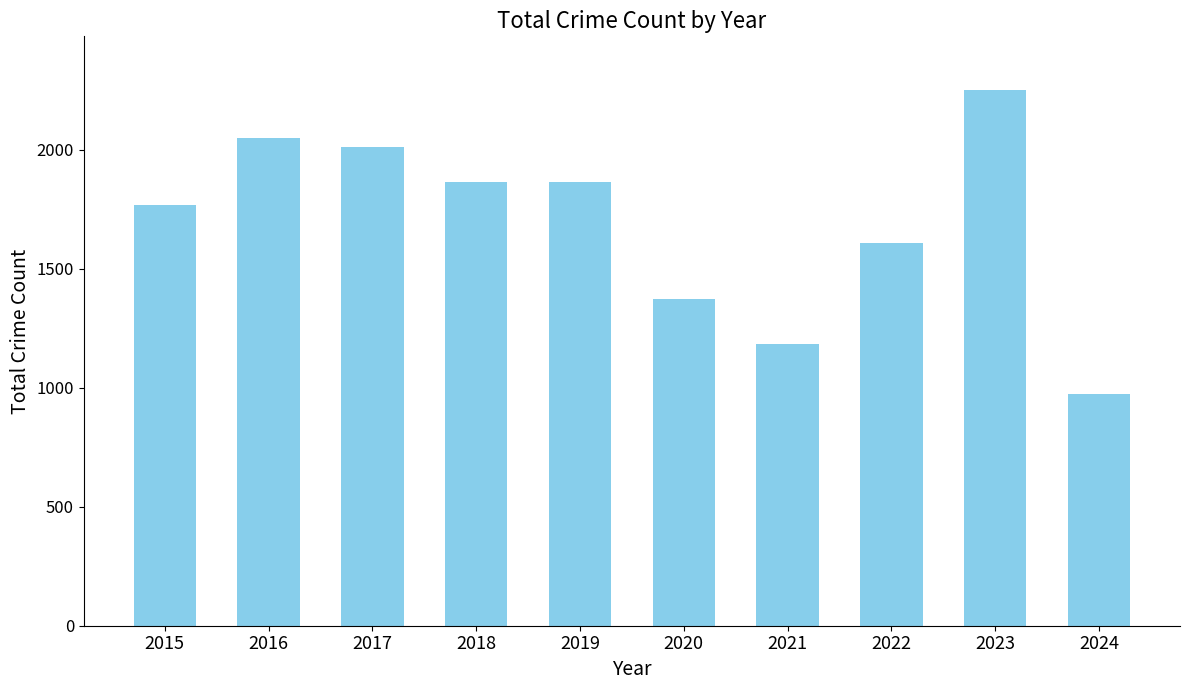

True or false: the data shows 1608 at 2022.

True